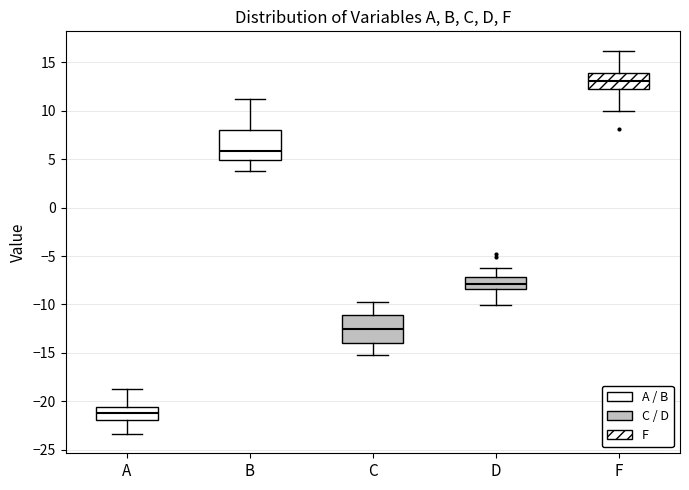

Where does the upper whisker of the box for C end on the y-axis? The values are not printed on the chart, so give them approximately, as read against the axis.

-10.0